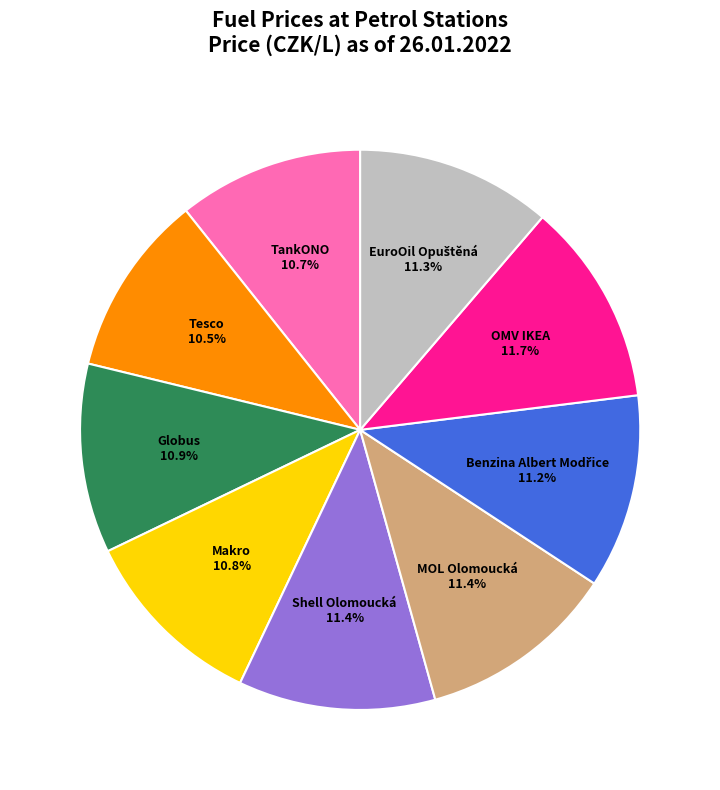

Approximately how many times larger is the value at Tesco compared to OMV IKEA?

0.9